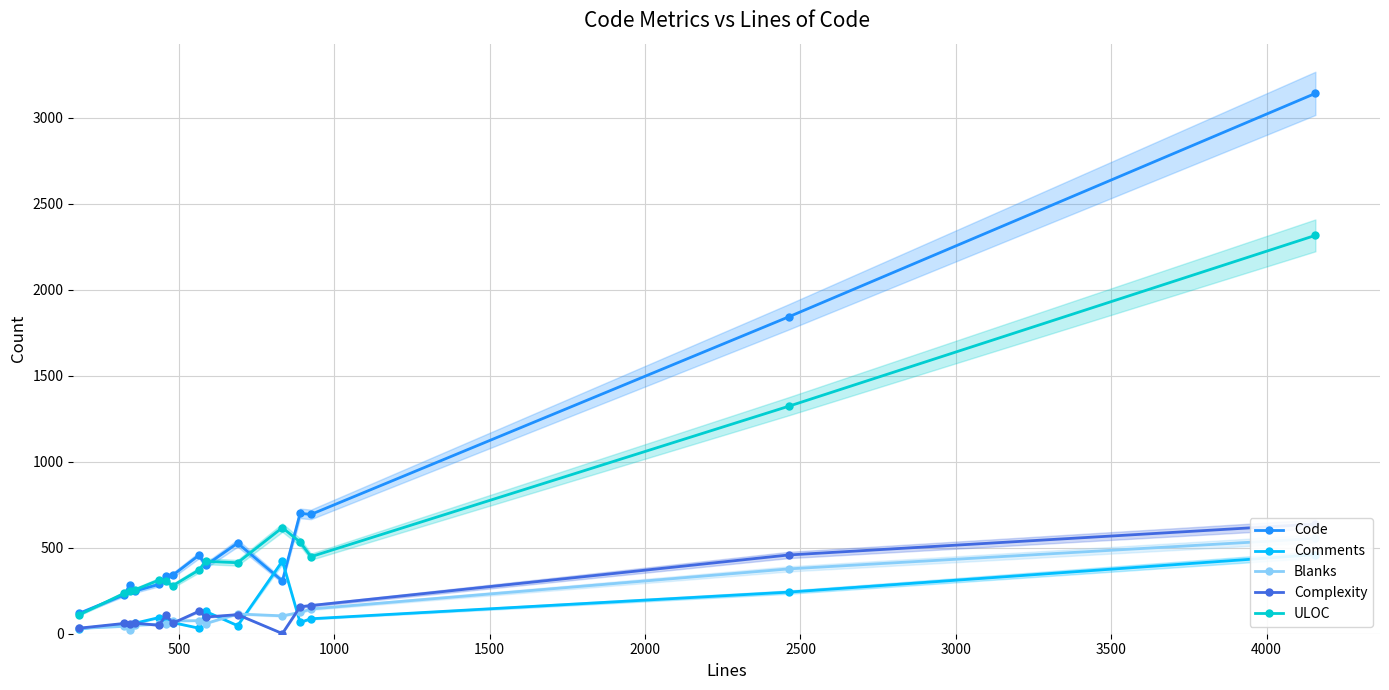

What is the lowest value of the Code series?

118